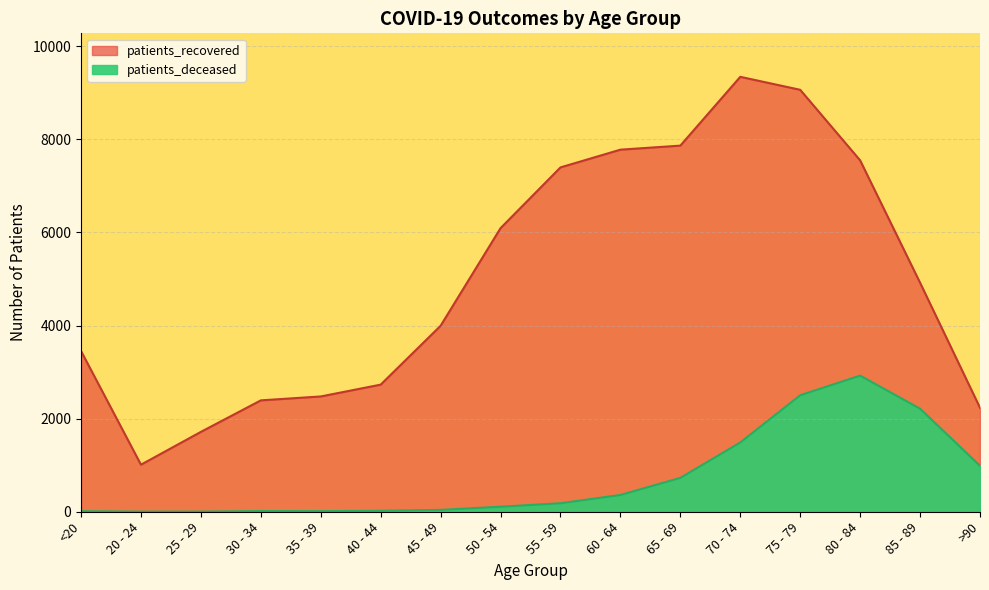

At which category is the sum across all series the highest?

75 - 79